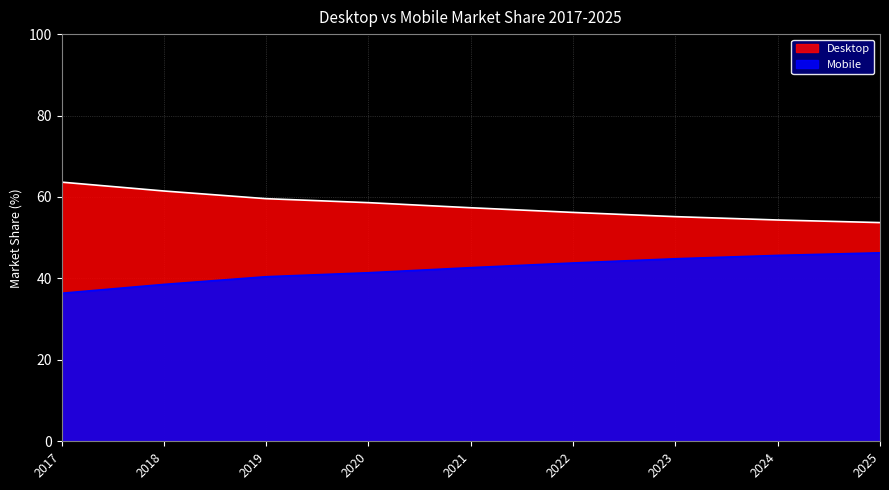

True or false: Mobile and Desktop cross at least once.

False